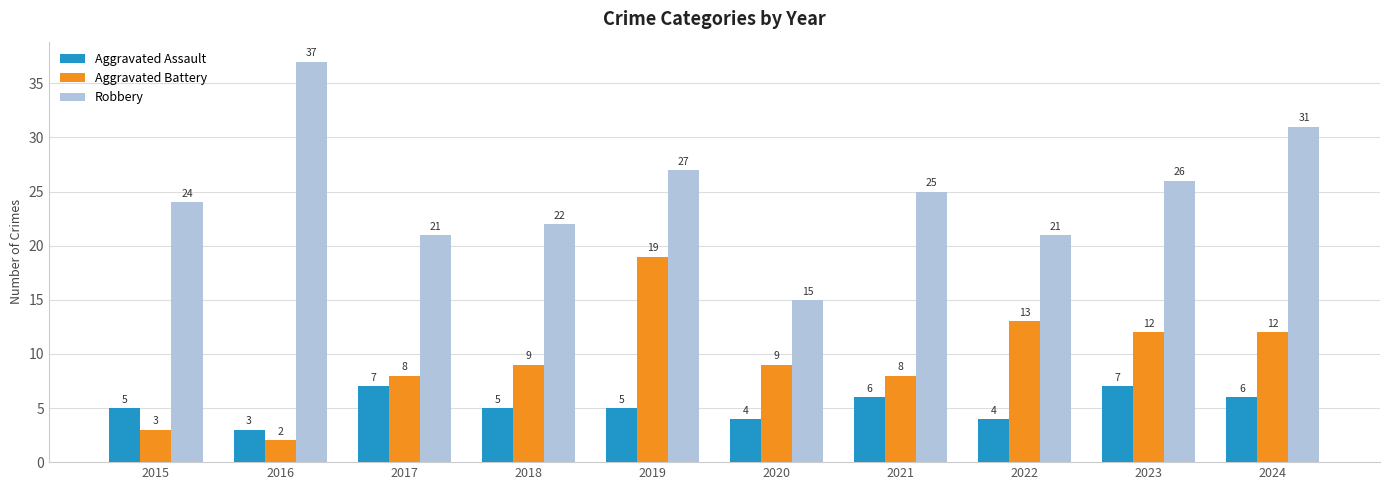

What are all the series names shown in the legend?

Aggravated Assault, Aggravated Battery, Robbery